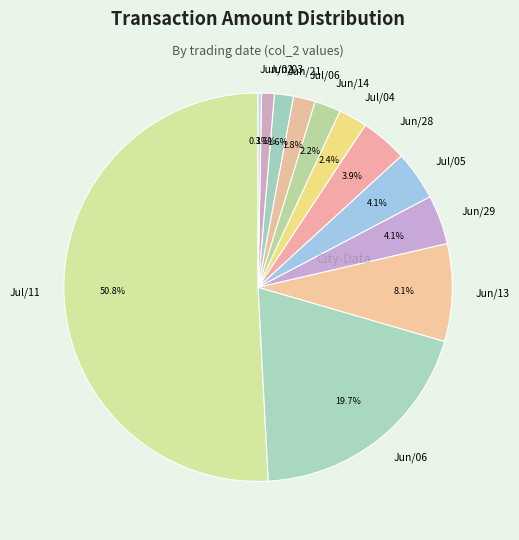

Which category has the biggest portion of the pie?

Jul/11